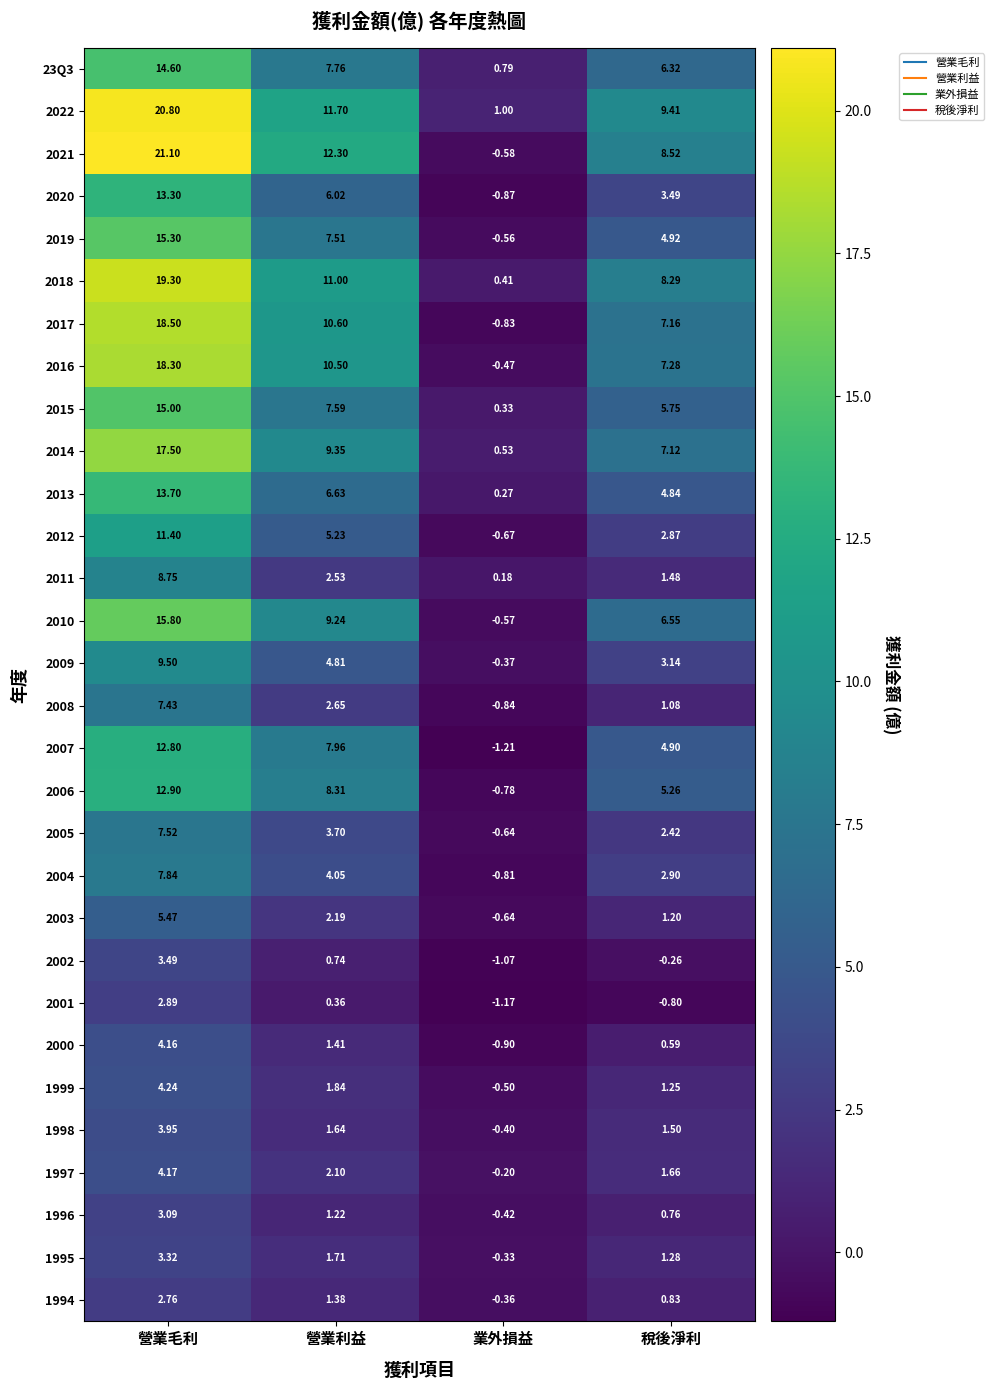

Which category has the lowest value across all series?

業外損益